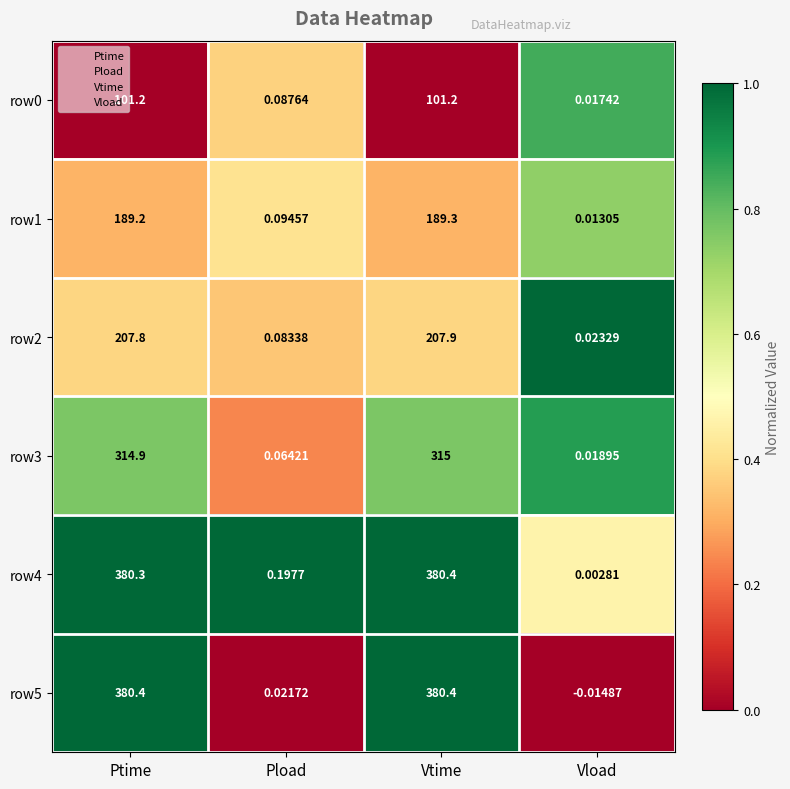

Where does the row3 series first go above 314?

Ptime